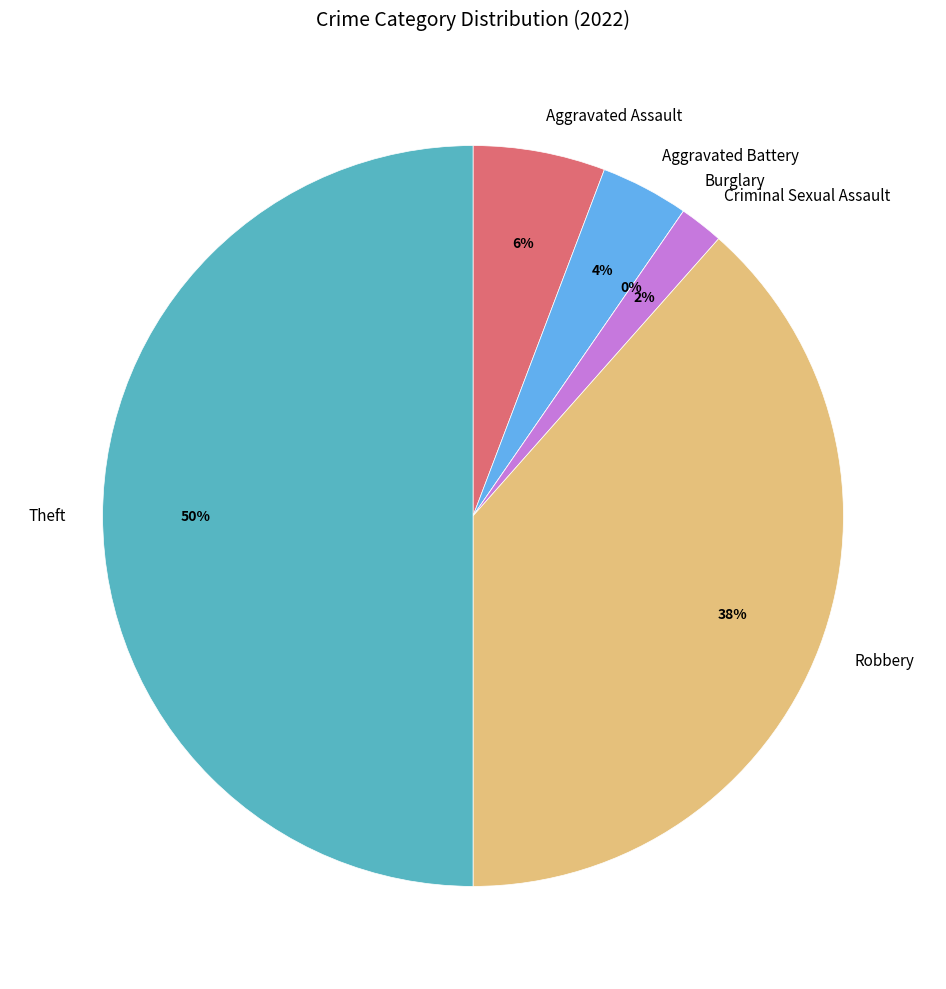

Does Aggravated Assault account for over 50% of the chart?

No